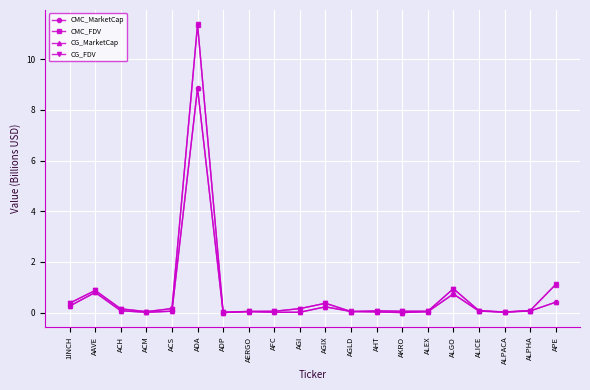

Does the chart have visible grid lines?

Yes